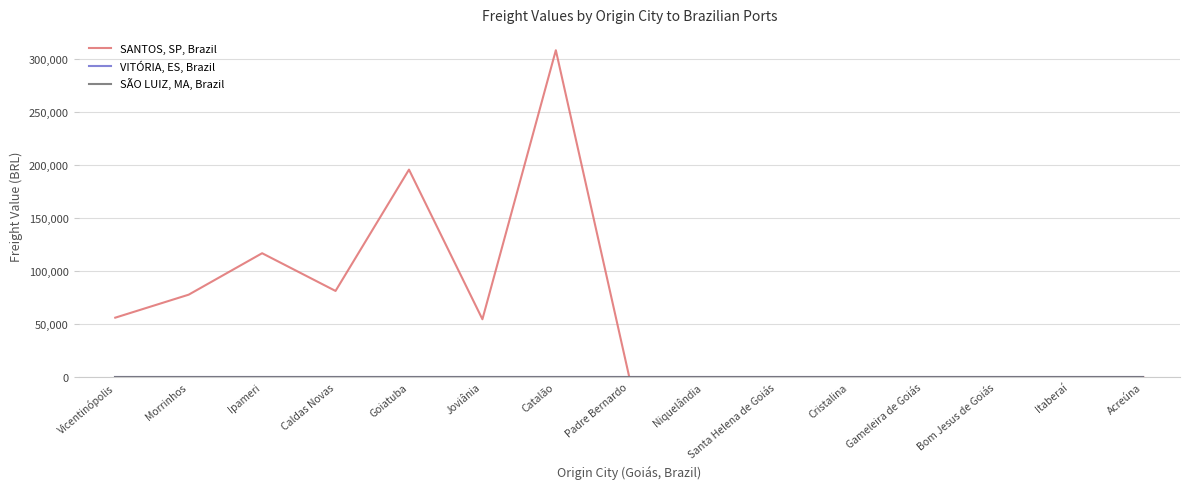

Is this an area chart (filled region under the line)?

No